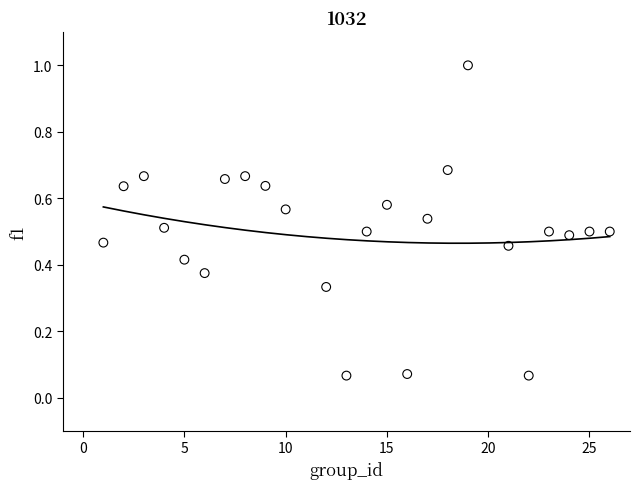

What is the range of Y values (max minus min)?

0.9